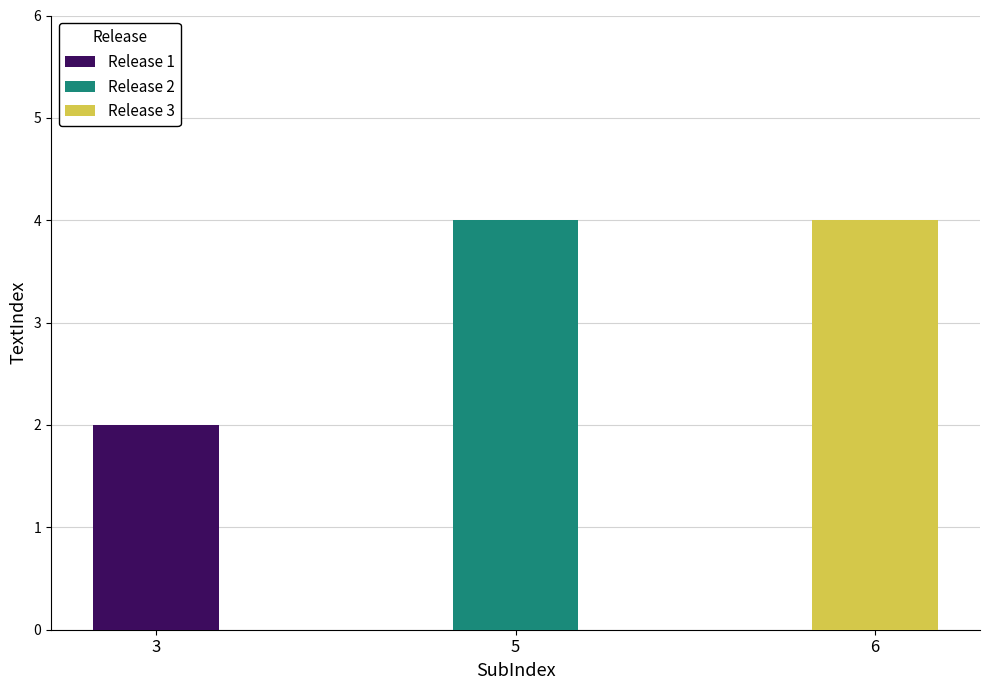

What is the greatest value displayed?

4